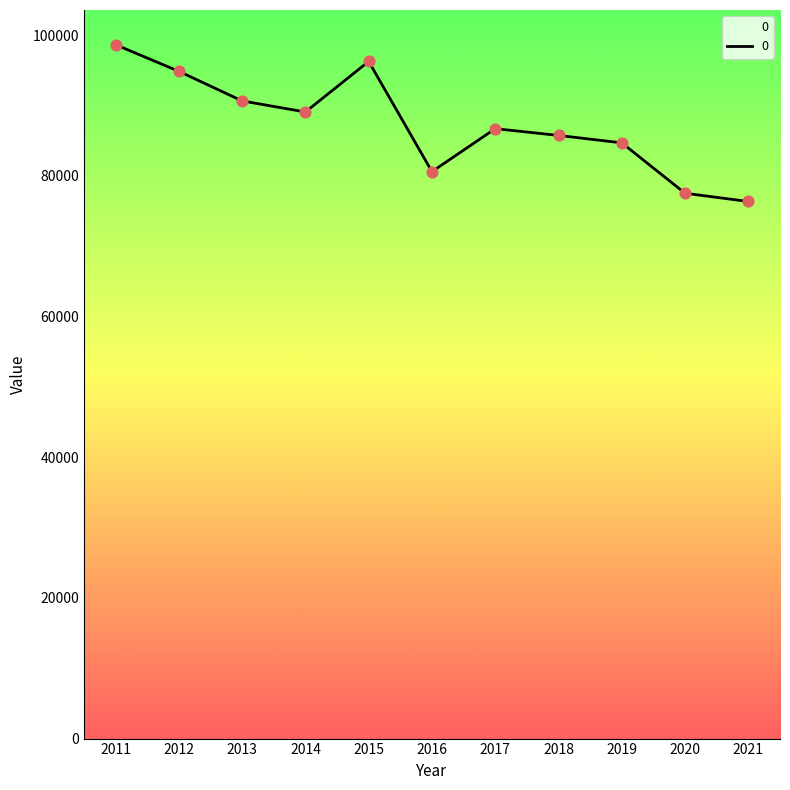

Which has a higher value, 2018 or 2017?

2017